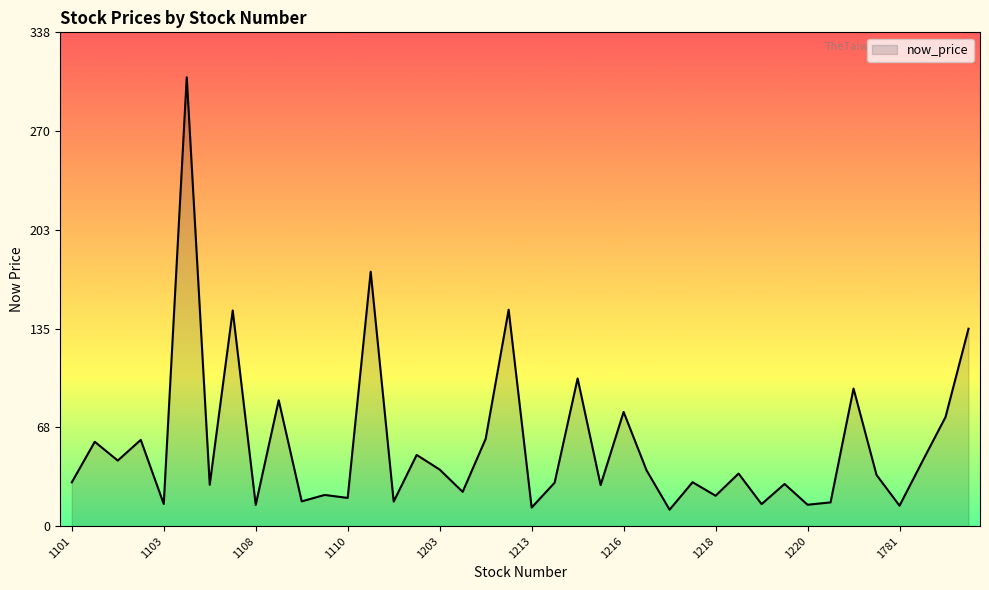

What is the maximum value shown in the chart?

307.0